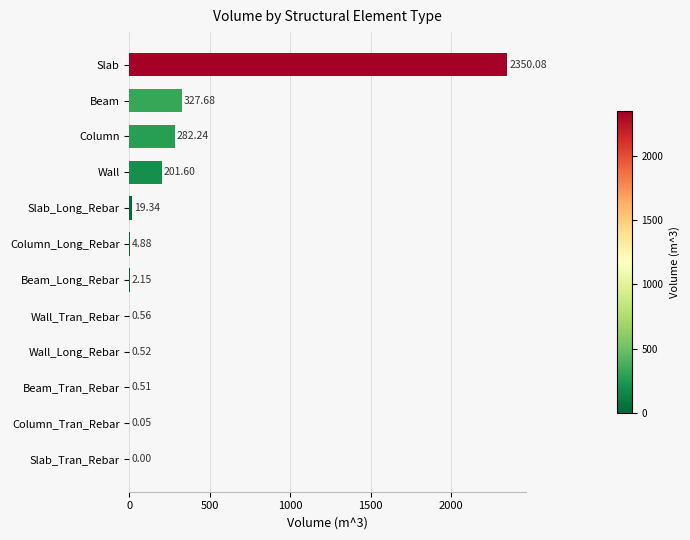

What is the ratio of the value at Beam to the value at Wall?

1.6